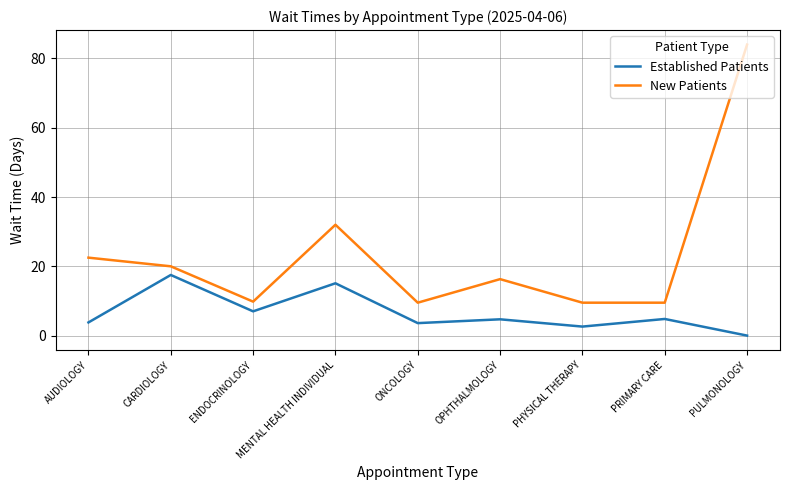

True or false: New Patients and Established Patients cross at least once.

False